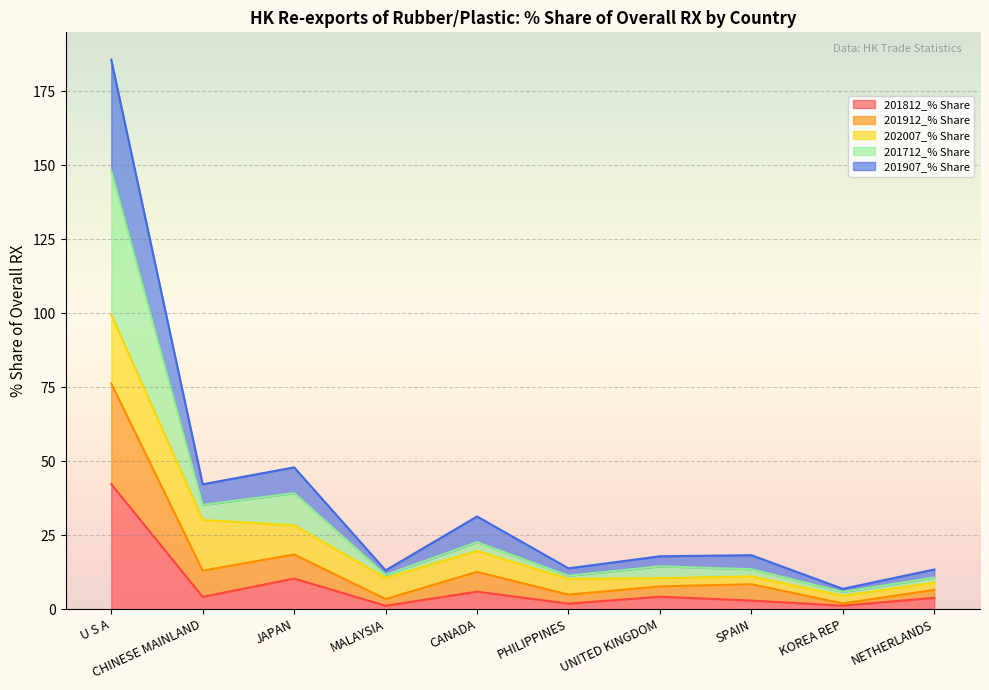

At how many categories does at least one series exceed 168?

1